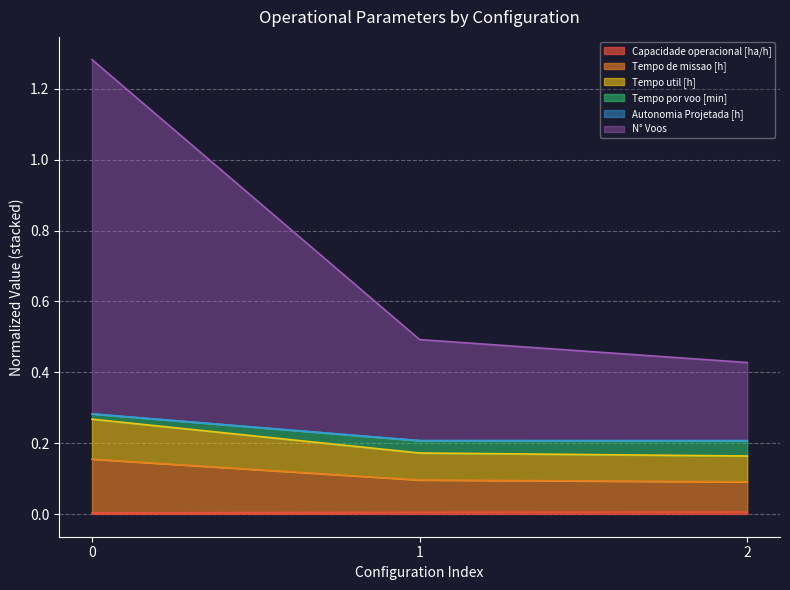

Where is N° Voos nearest to the value 0?

2